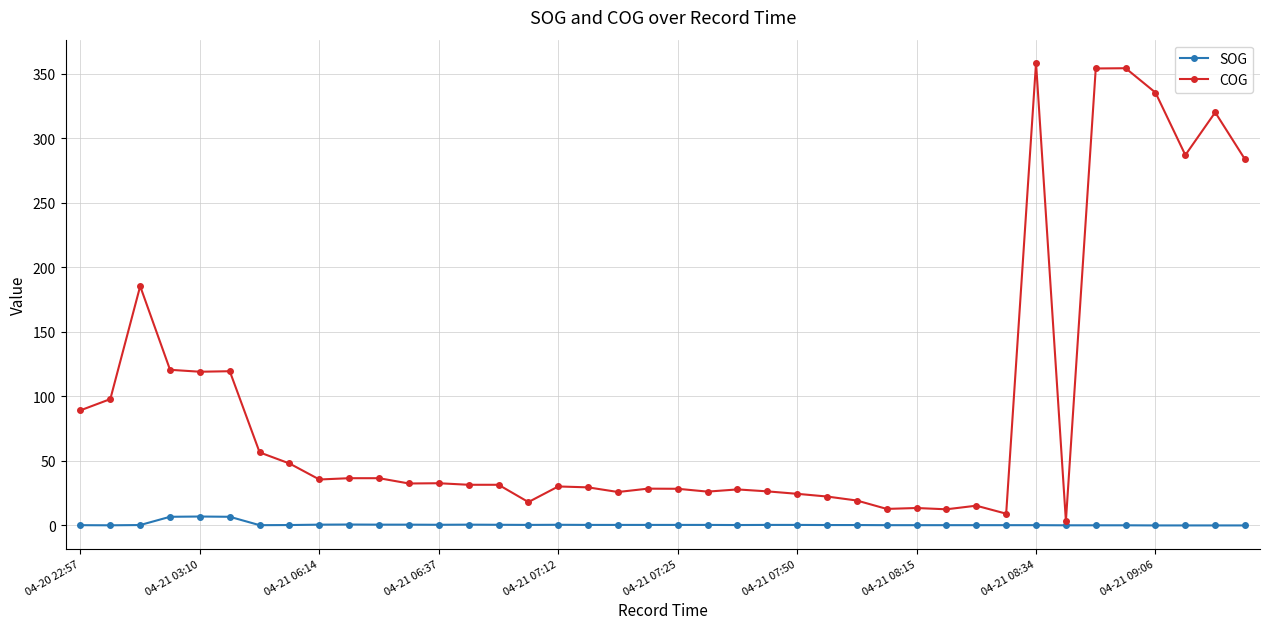

What is the value of the COG point at the 31st from the left?

15.3